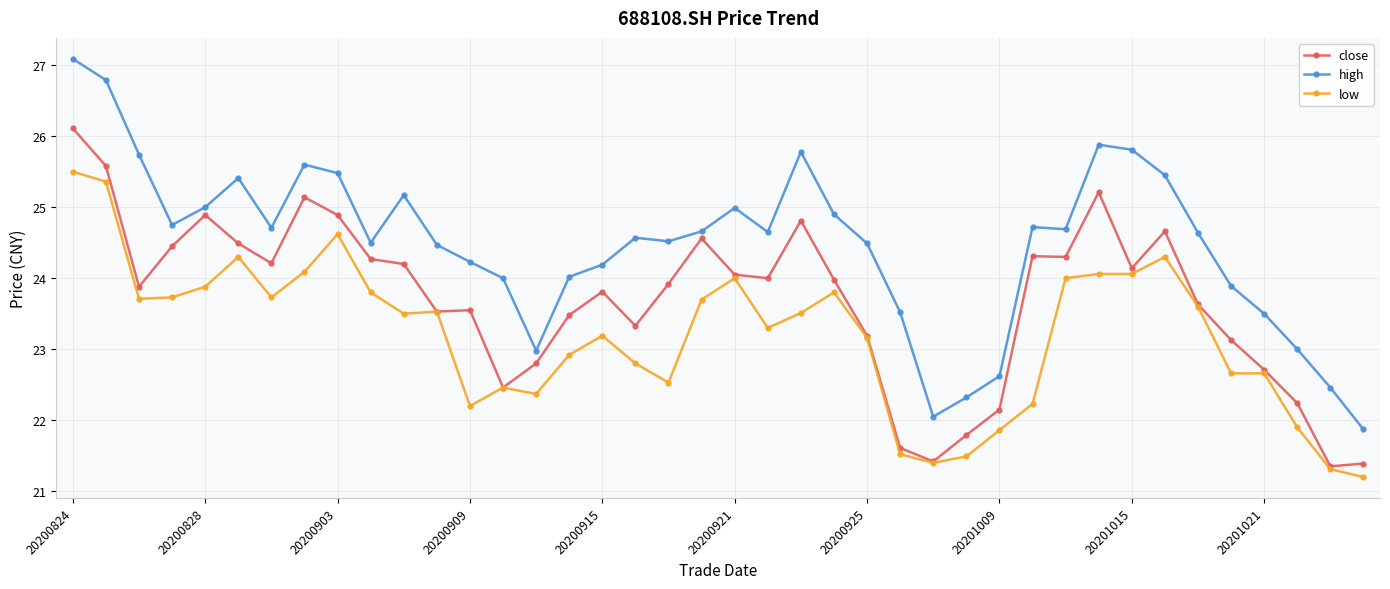

How many lines are shown in the chart?

3